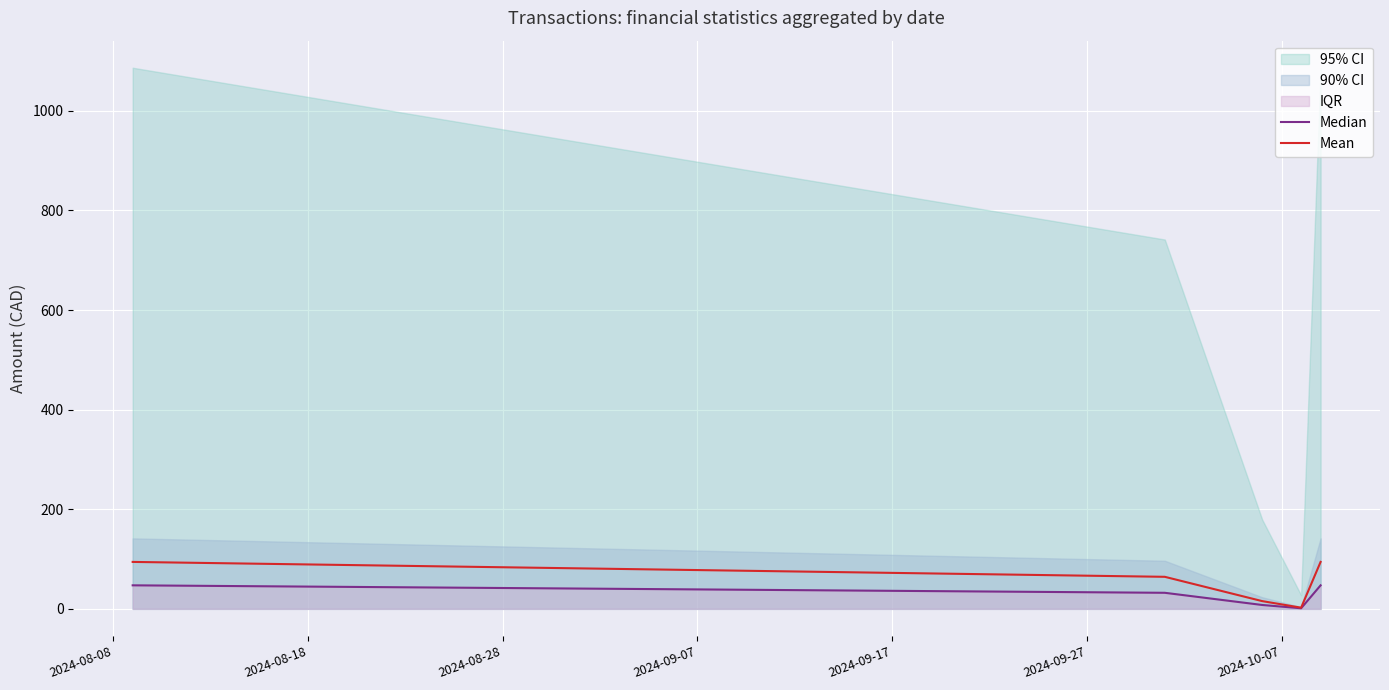

What is the difference between the maximum and minimum values in the Median series?

46.1